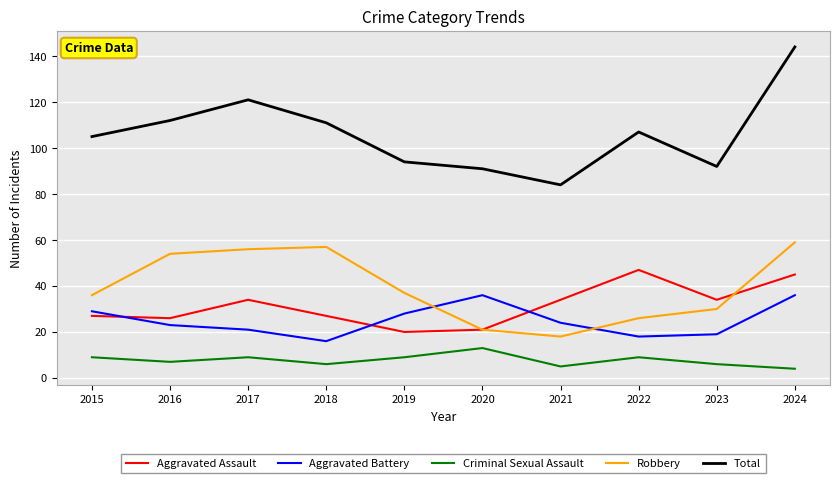

How many lines are shown in the chart?

5